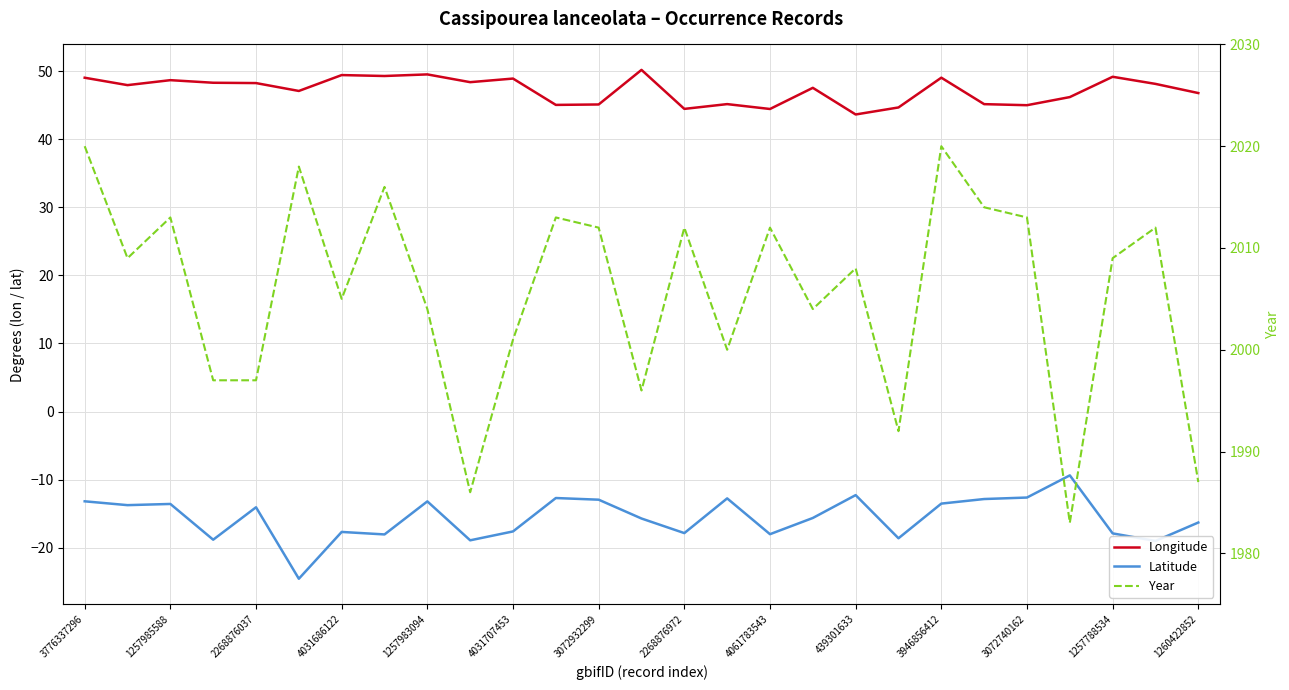

What is the maximum value for Year?

2020.0